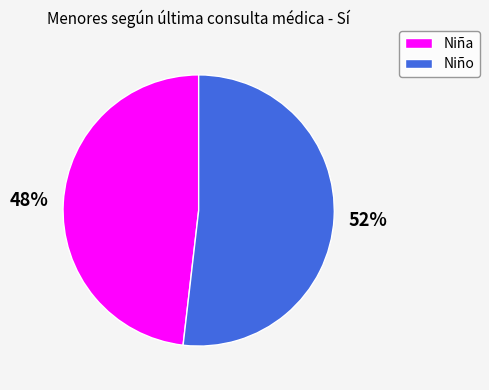

Approximately how many times larger is the value at Niña compared to Niño?

0.9